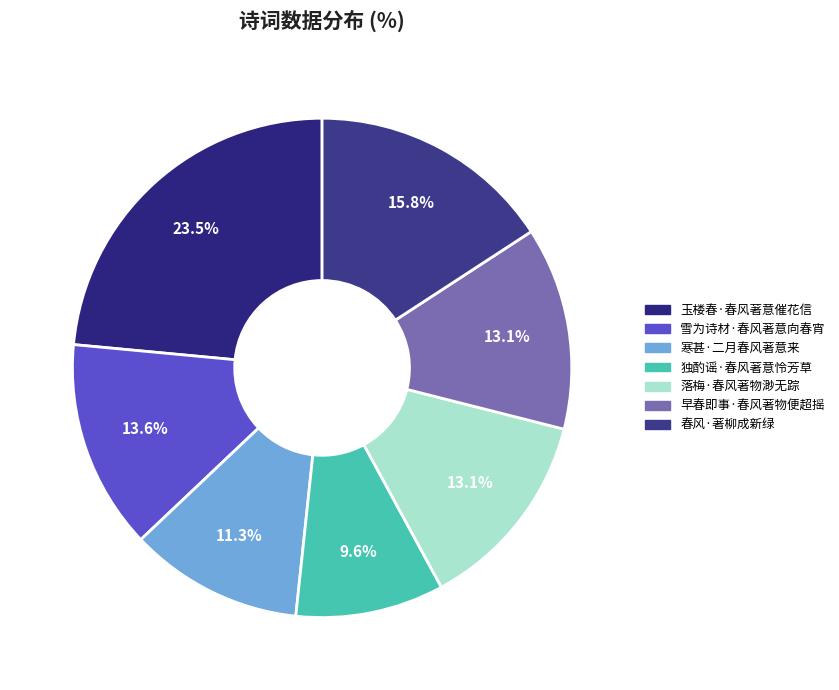

How many segments does this pie chart have?

7